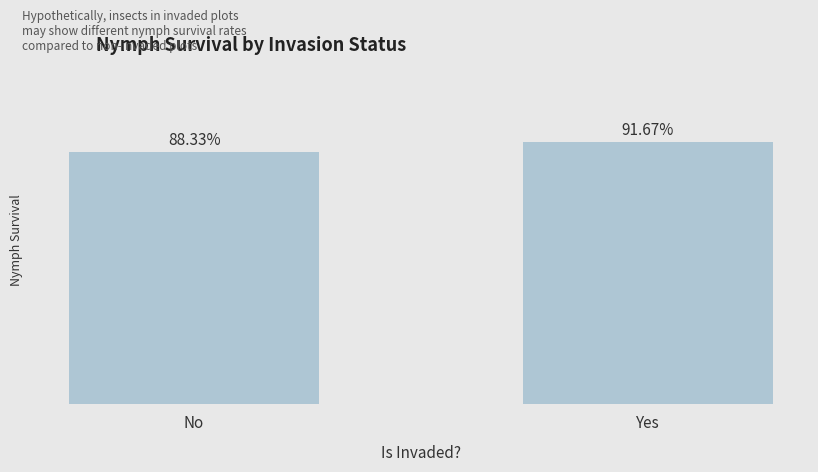

The value at No is 1.2. True or false?

False